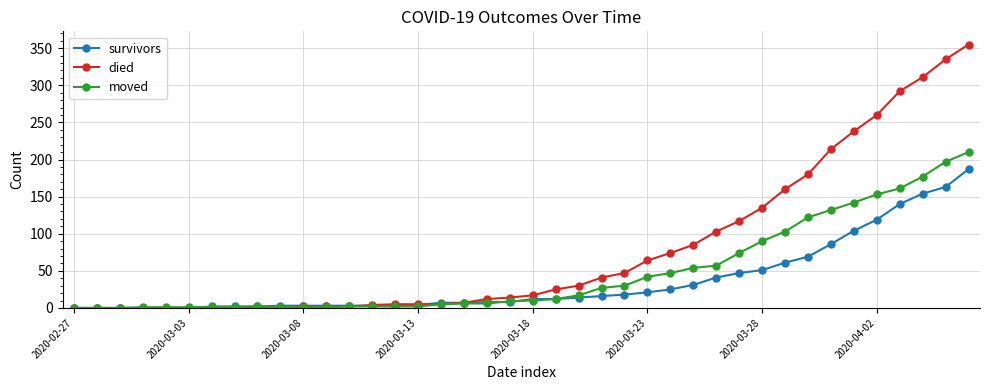

True or false: survivors and died cross at least once.

True